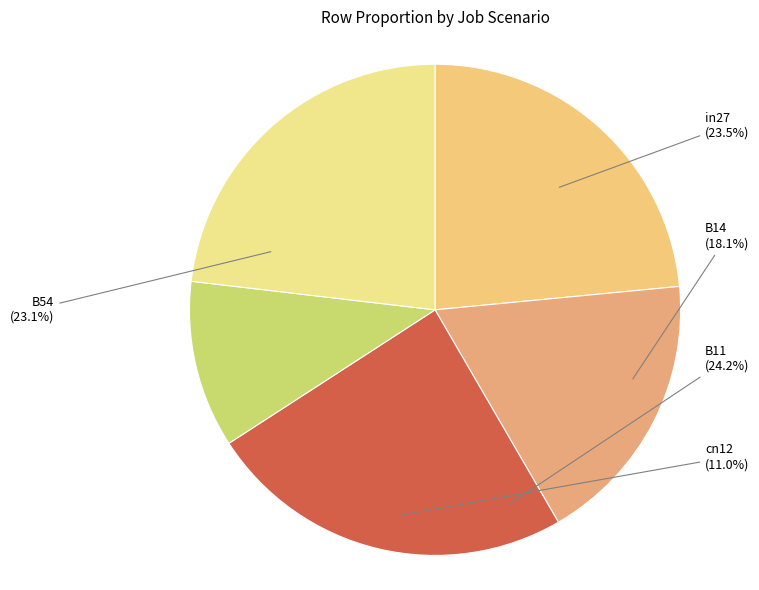

True or false: B54 accounts for 23% of the total.

True